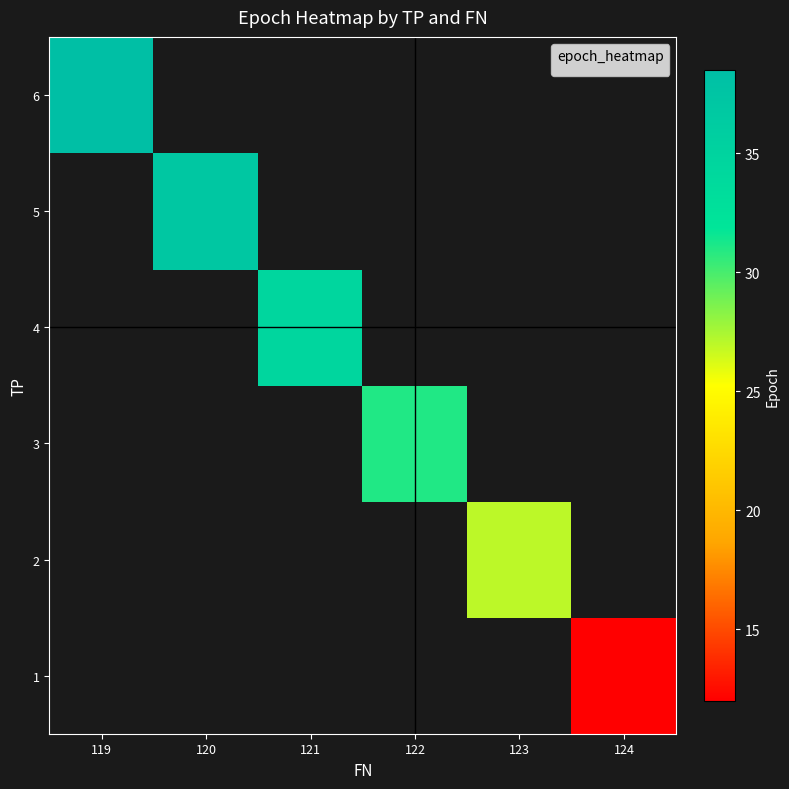

At 124, list the series in order from largest to smallest.

1, 2, 3, 4, 5, 6